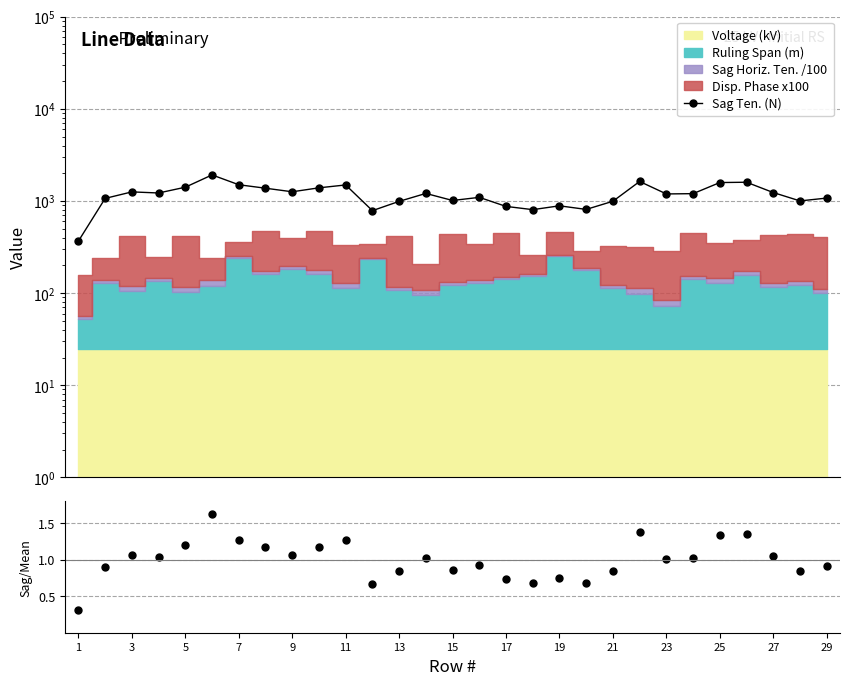

How many values in the Ratio series exceed 1?

16